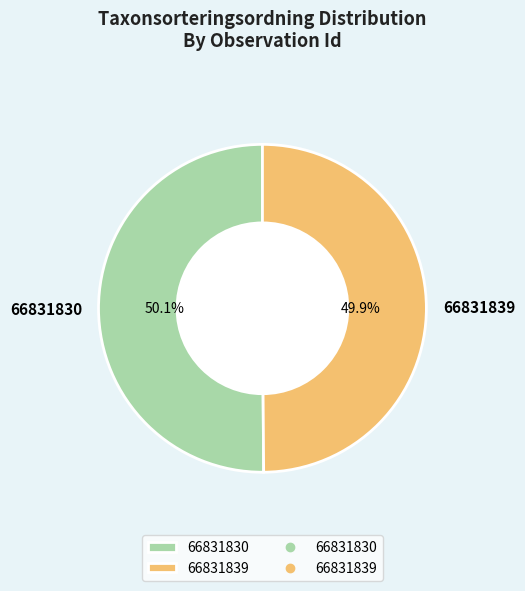

To the nearest percent, what percentage of the pie is 66831830?

50%